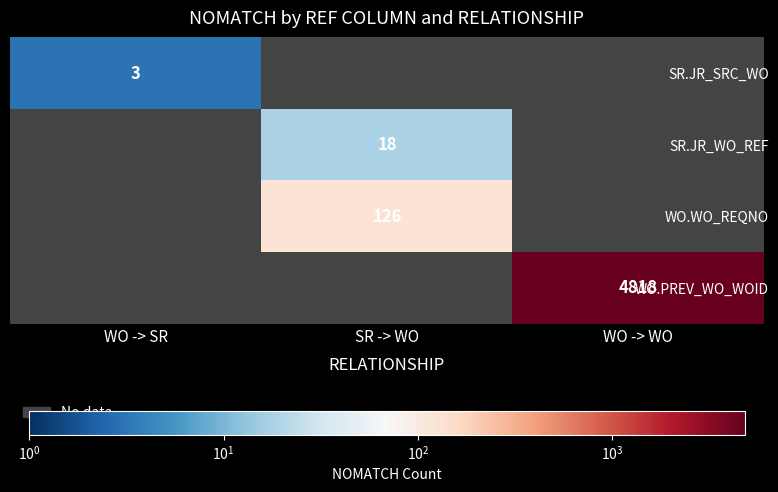

The value of WO.WO_REQNO at SR -> WO is 46. True or false?

False